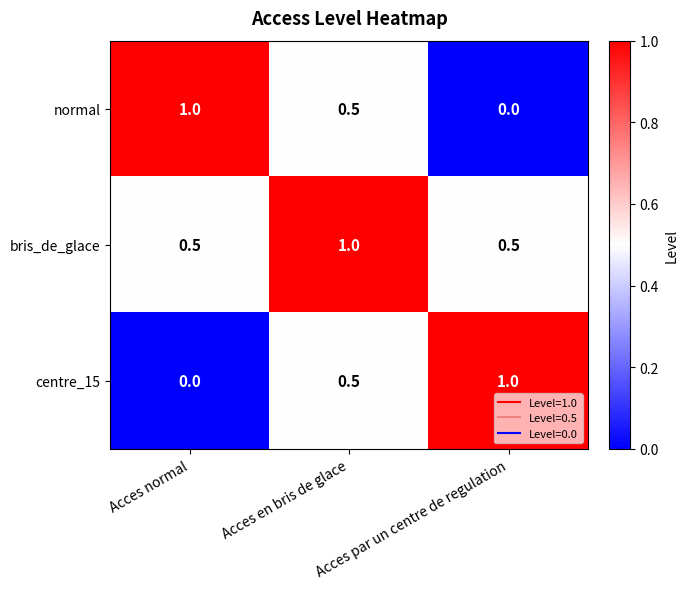

At which label is centre_15 closest to 0?

Acces normal